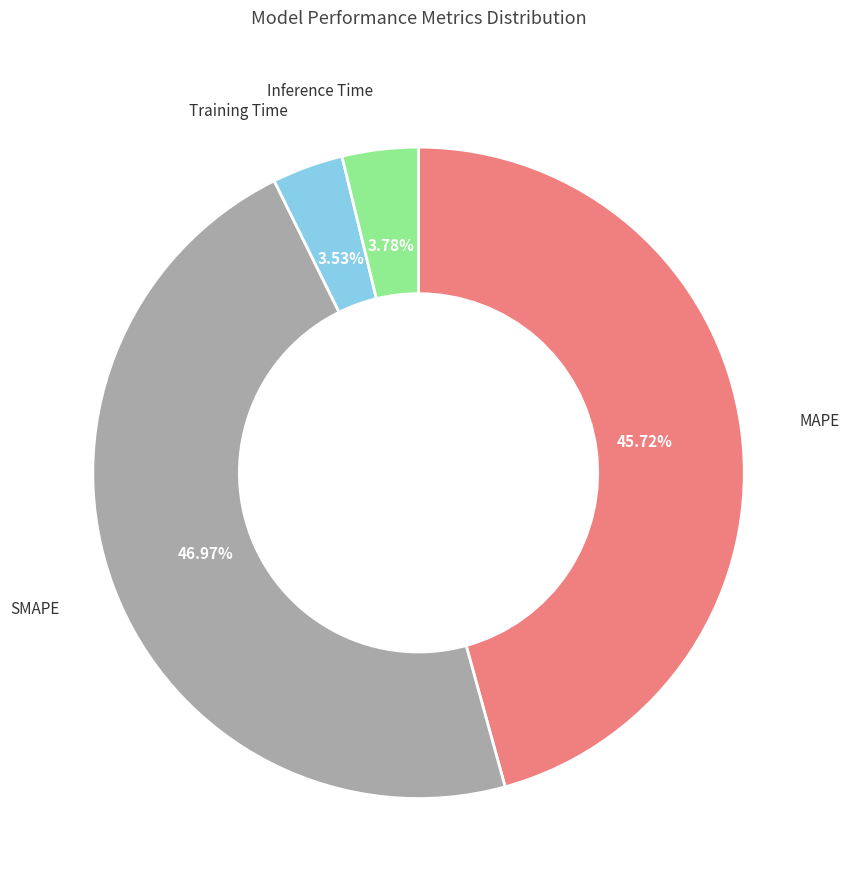

Is it true that MAPE is 57% of the pie?

False